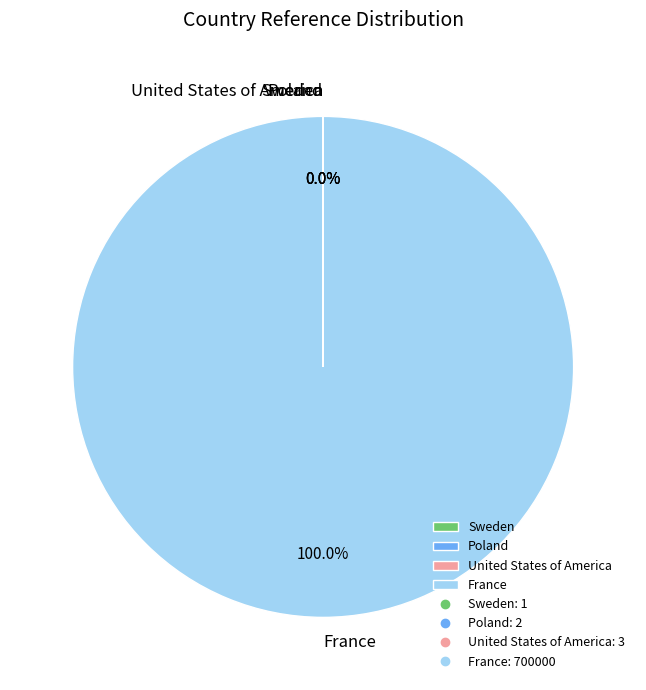

What is the largest slice in the pie chart?

France